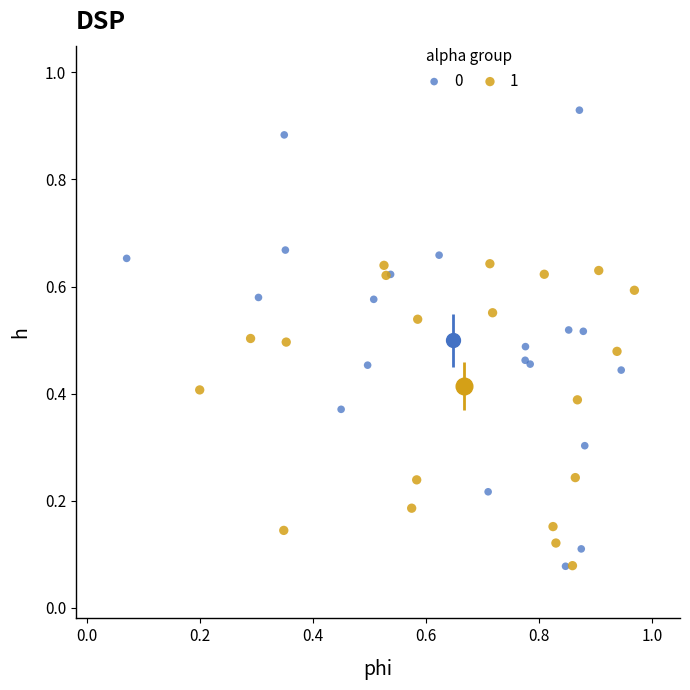

What are all the series names shown in the legend?

0, 1